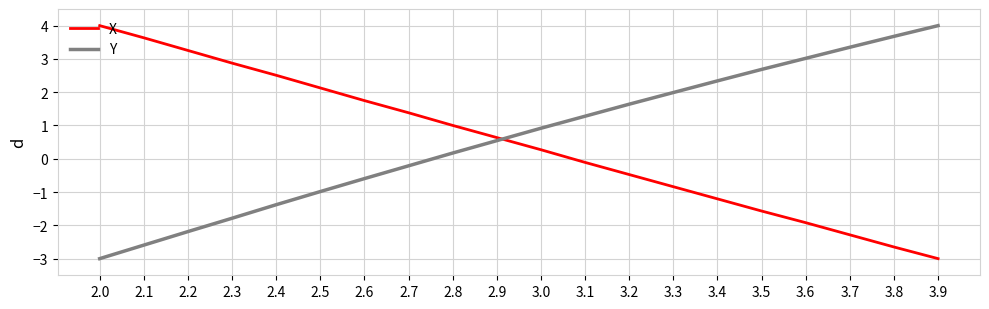

Where does the X series first go above 0?

2.0